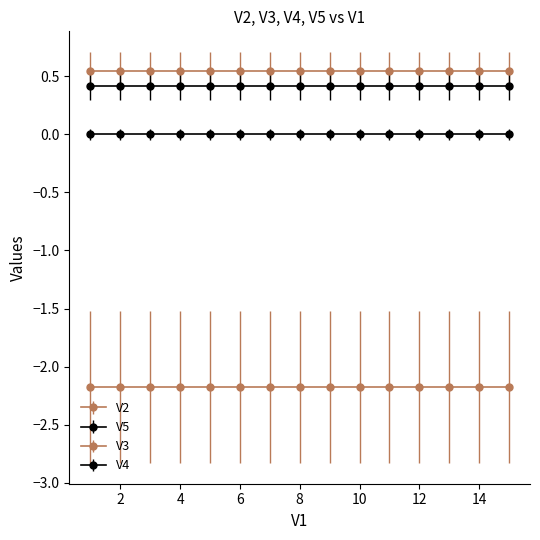

Reading left to right, transcribe all the data shown in this chart.

V2: 0=0.5	1=0.5	2=0.5	3=0.5	4=0.5	5=0.5	6=0.5	7=0.5	8=0.5	9=0.5	10=0.5	11=0.5	12=0.5	13=0.5	14=0.5
V3: 0=-2.2	1=-2.2	2=-2.2	3=-2.2	4=-2.2	5=-2.2	6=-2.2	7=-2.2	8=-2.2	9=-2.2	10=-2.2	11=-2.2	12=-2.2	13=-2.2	14=-2.2
V4: 0=-0.0	1=-0.0	2=-0.0	3=-0.0	4=-0.0	5=-0.0	6=-0.0	7=-0.0	8=-0.0	9=-0.0	10=-0.0	11=-0.0	12=-0.0	13=-0.0	14=-0.0
V5: 0=0.4	1=0.4	2=0.4	3=0.4	4=0.4	5=0.4	6=0.4	7=0.4	8=0.4	9=0.4	10=0.4	11=0.4	12=0.4	13=0.4	14=0.4